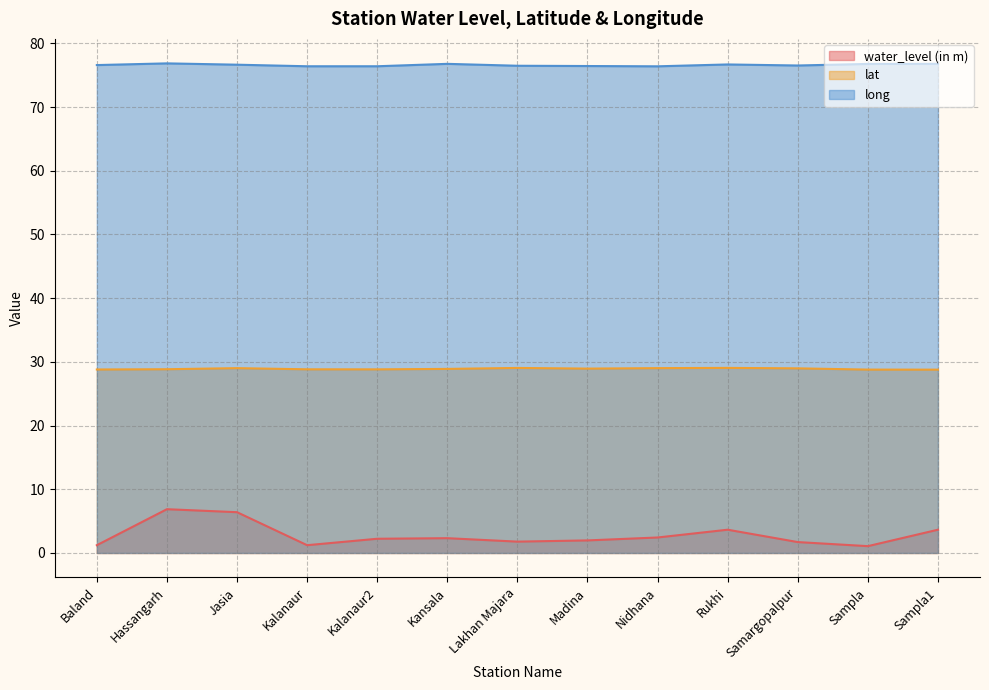

What is the label of the 5th point from the left?

Kalanaur2